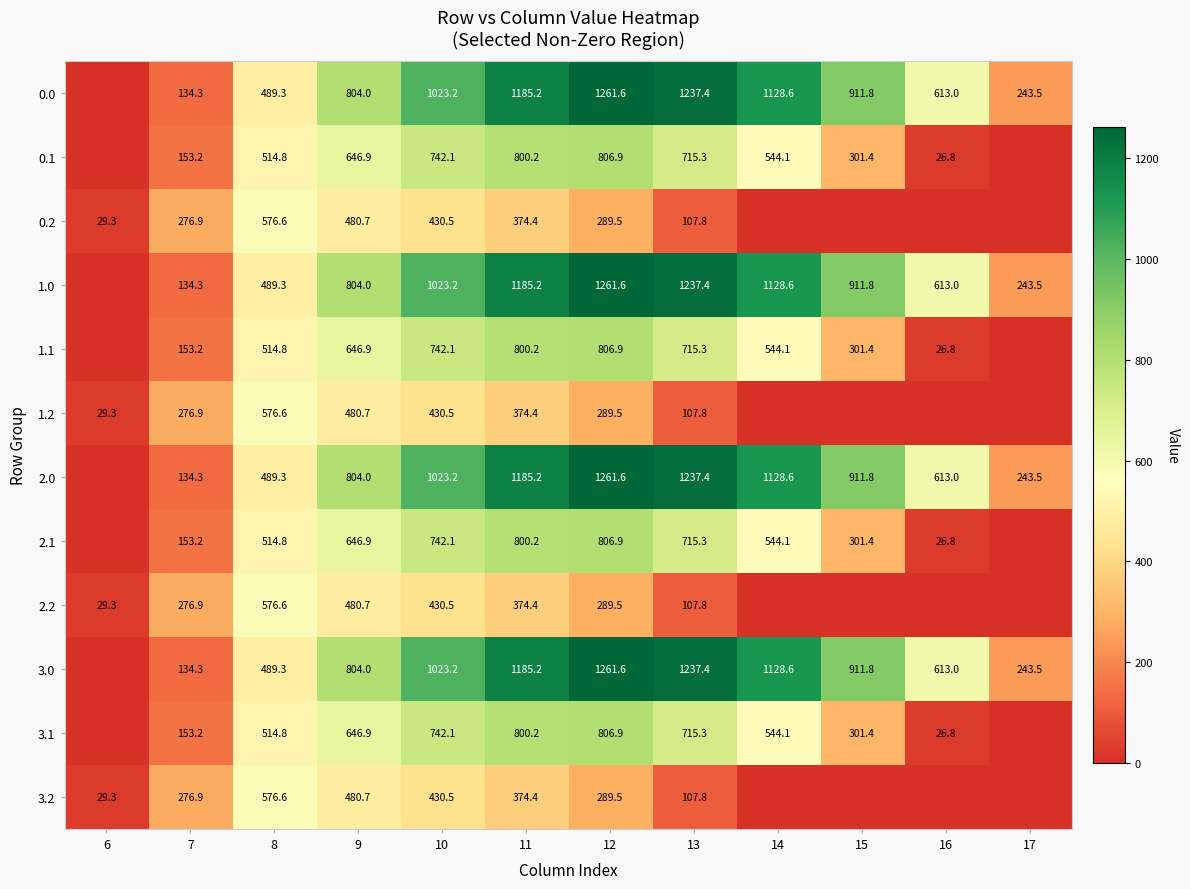

Is the value of 2.0 at 17 greater than the value of 3.2 at 6?

Yes